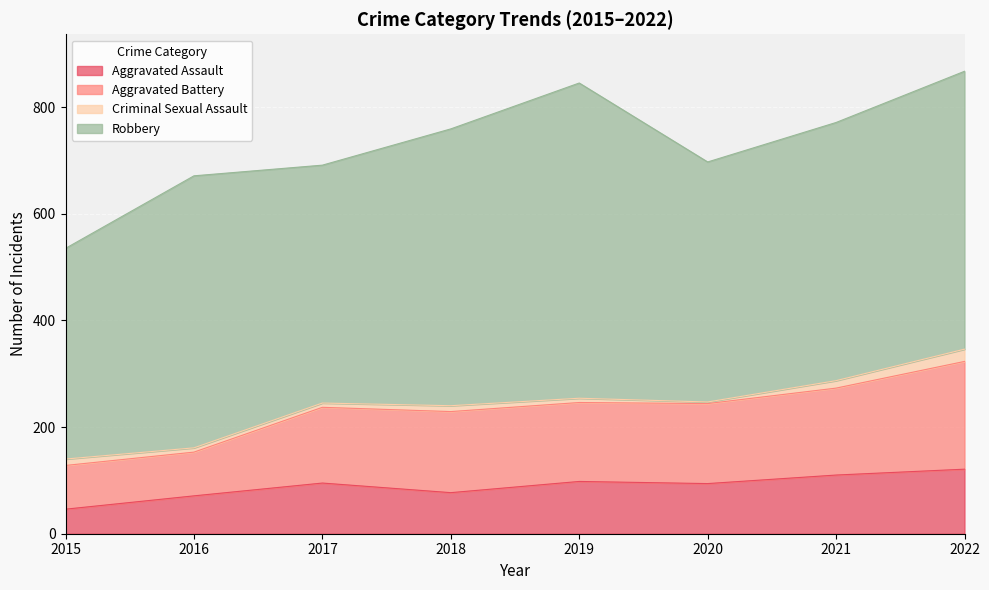

How many values in the Aggravated Assault series exceed 95?

3